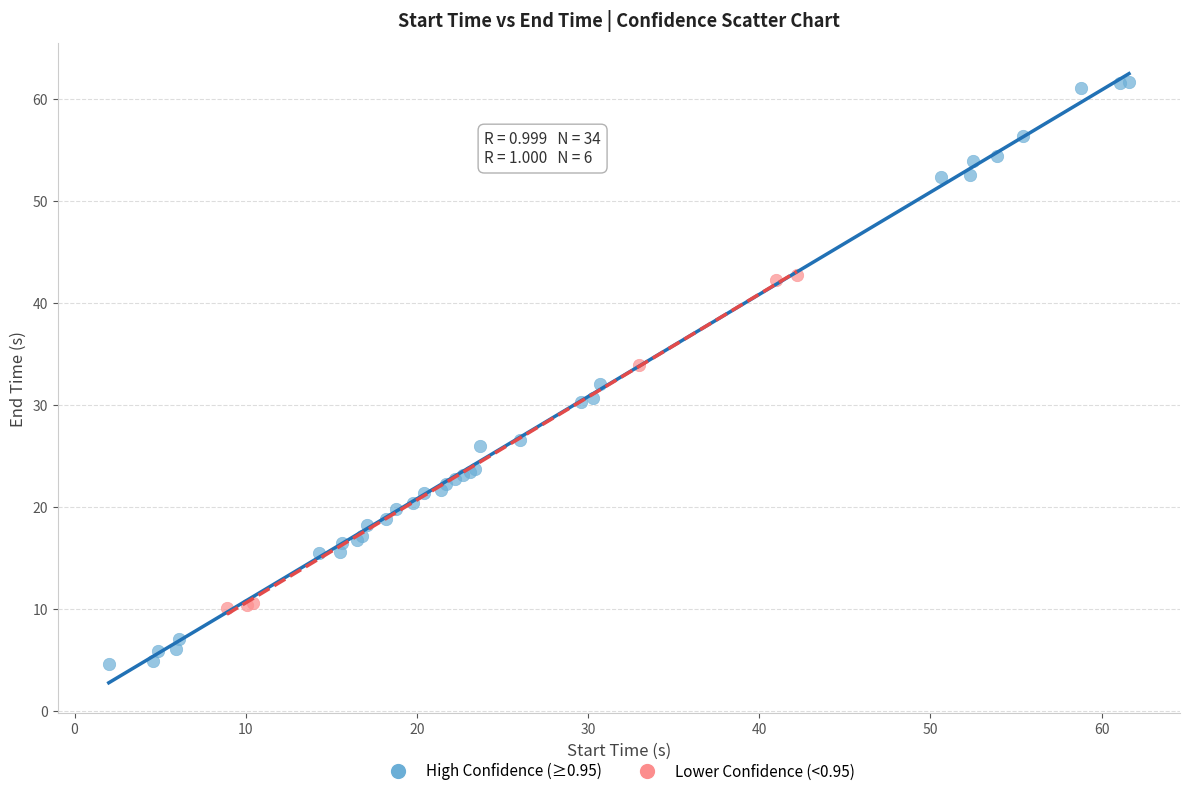

Which series reaches the maximum Y coordinate?

High Confidence (≥0.95)